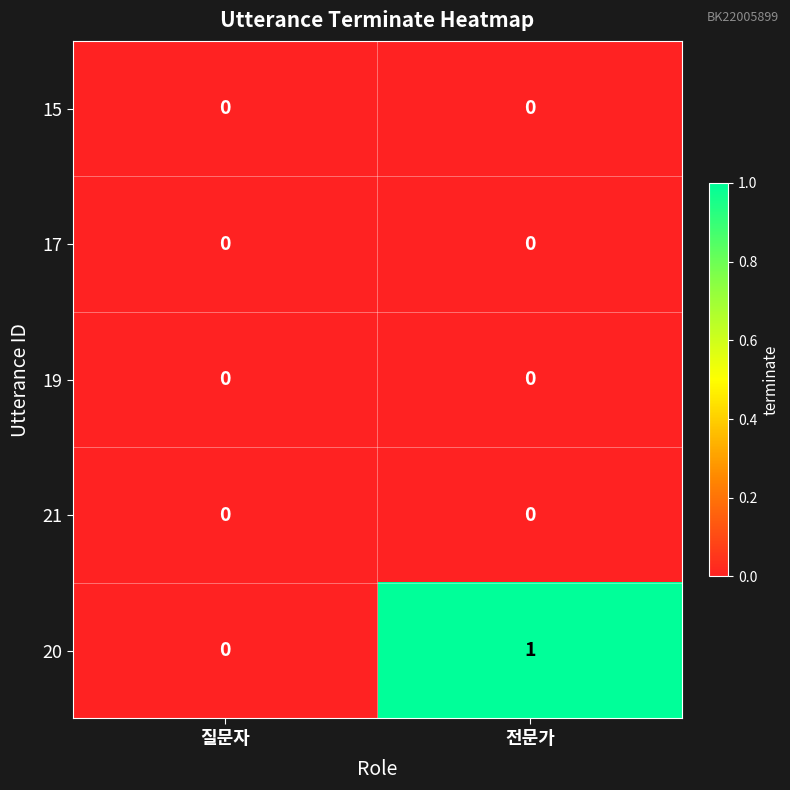

At which category is the sum across all series the highest?

전문가